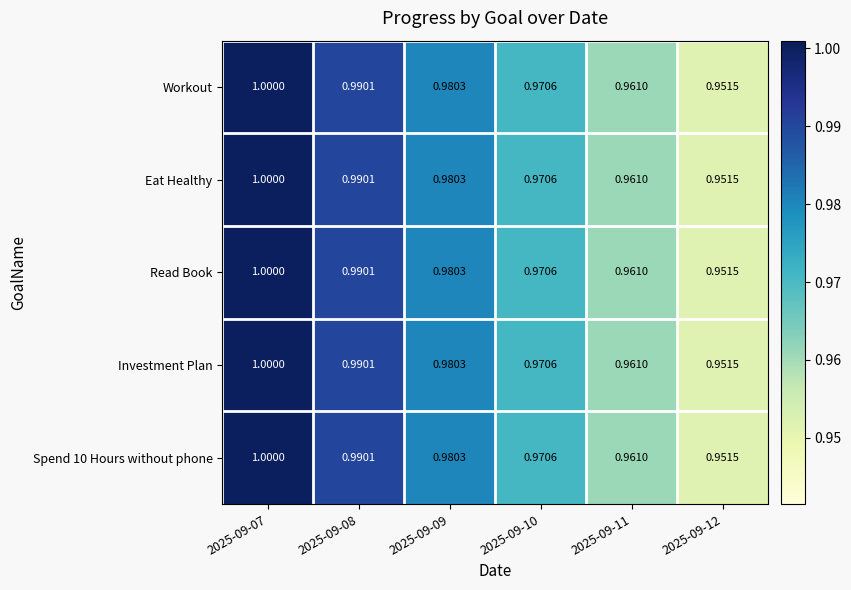

How many series are shown in this chart?

5